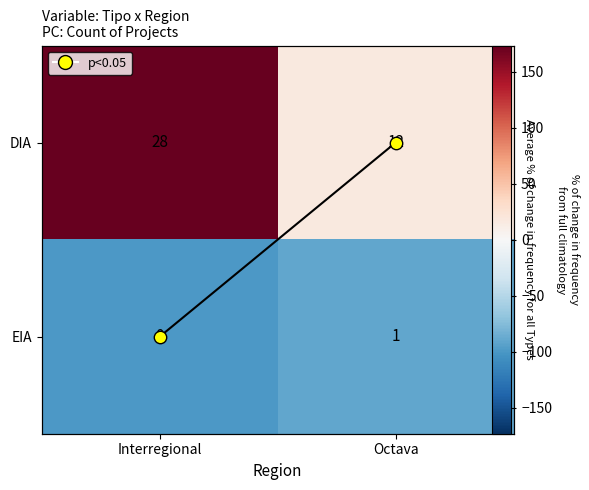

Between Octava and Interregional, which is larger?

Interregional